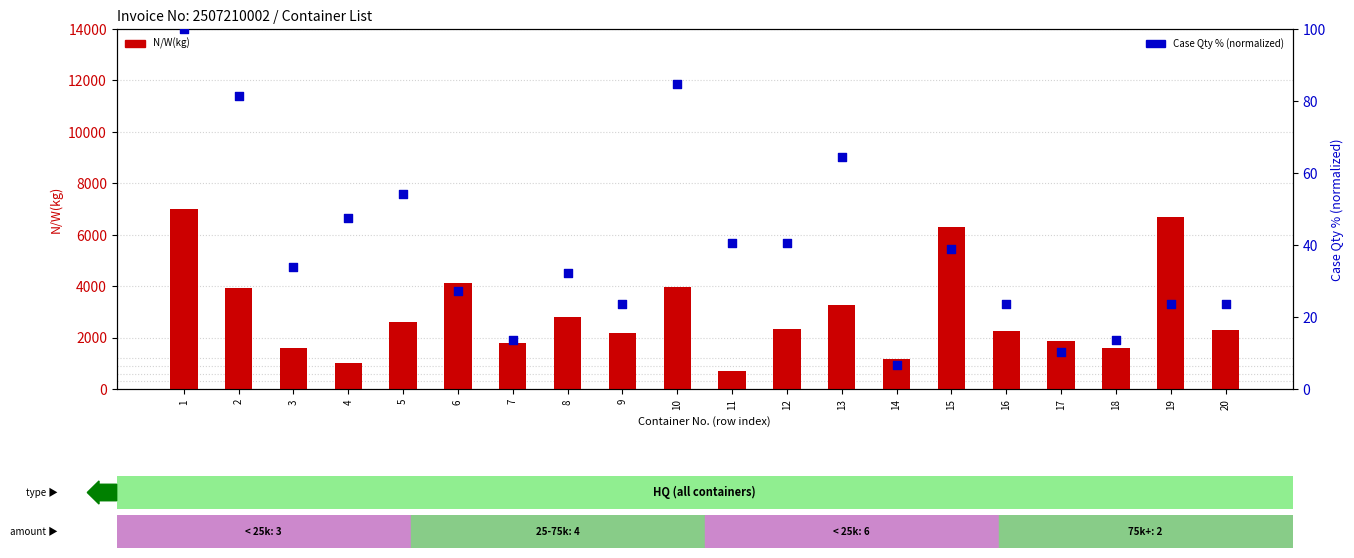

Which series contains the lowest Y value?

Case Qty % (normalized)